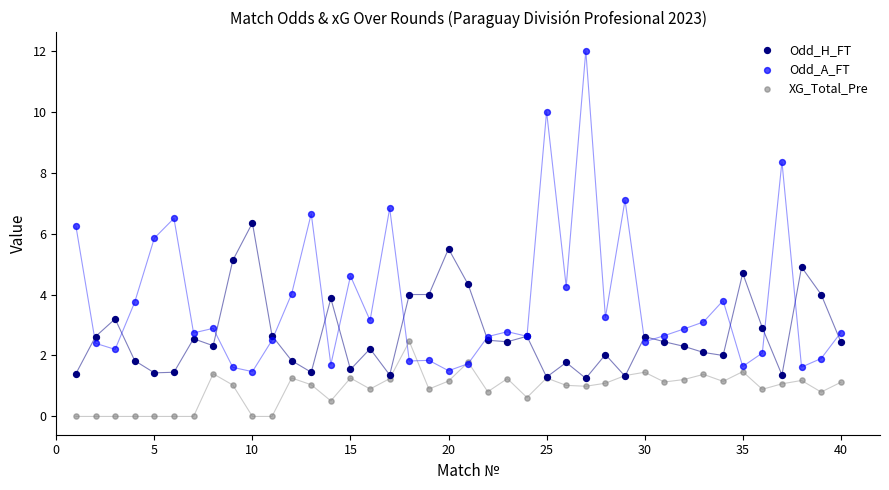

Which series reaches the minimum Y coordinate?

XG_Total_Pre